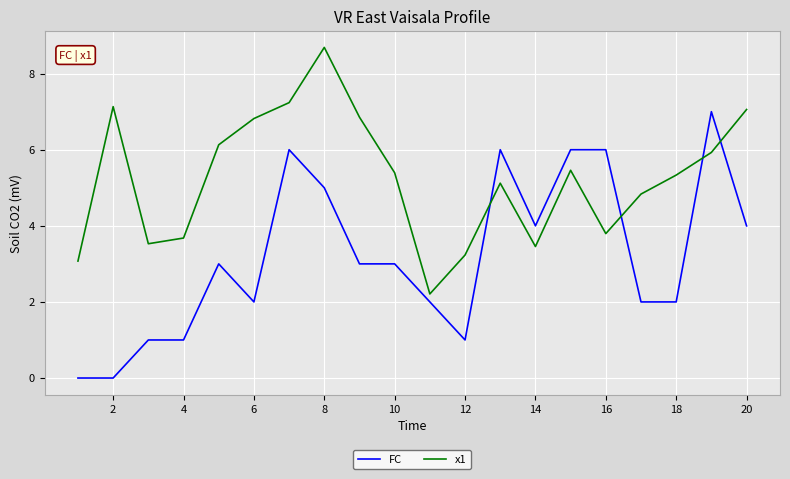

What is the maximum value for FC?

7.0